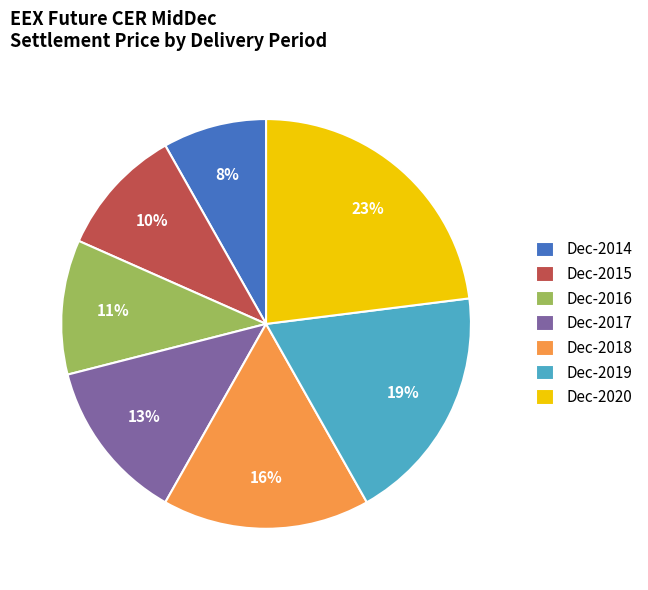

Which category has the biggest portion of the pie?

Dec-2020